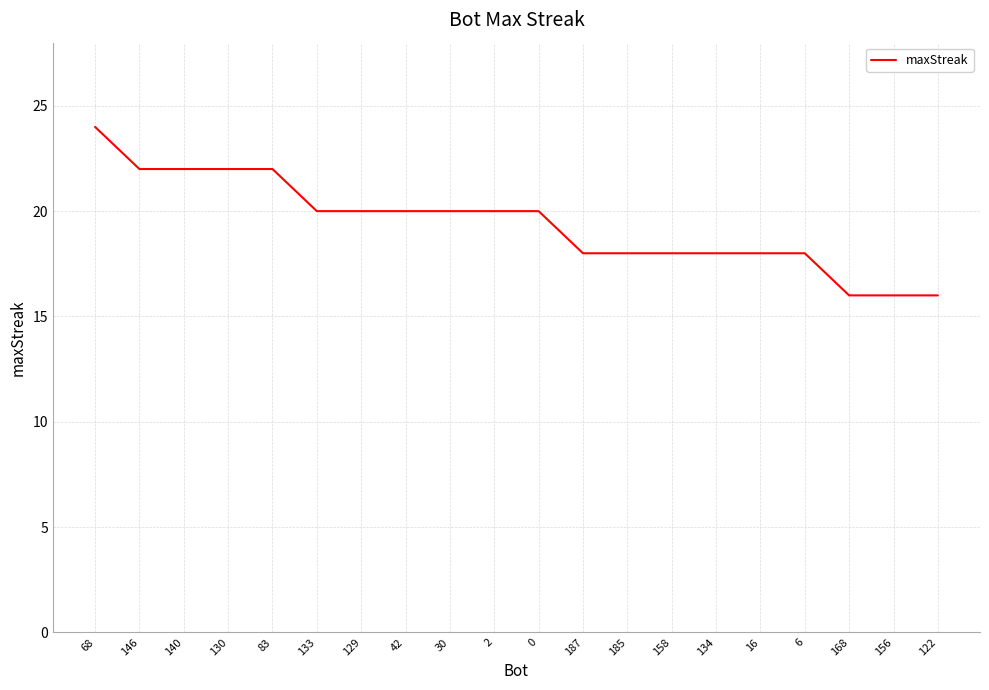

What is the minimum value shown in the chart?

16